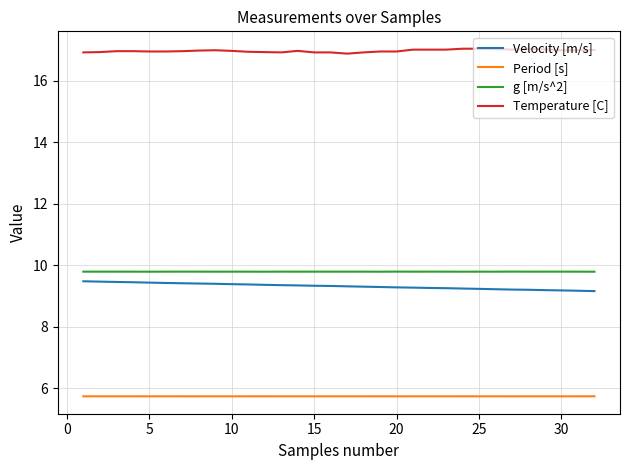

What is the difference between the maximum and minimum values in the Temperature [C] series?

0.2